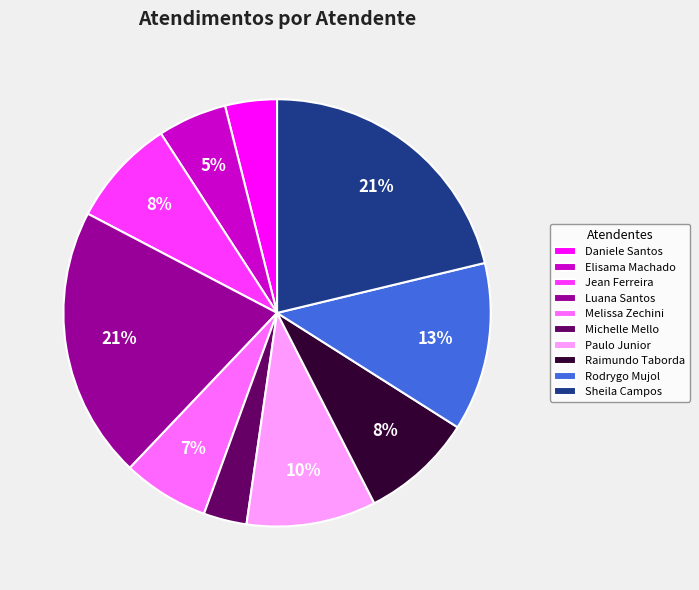

How many slices are in this pie chart?

10